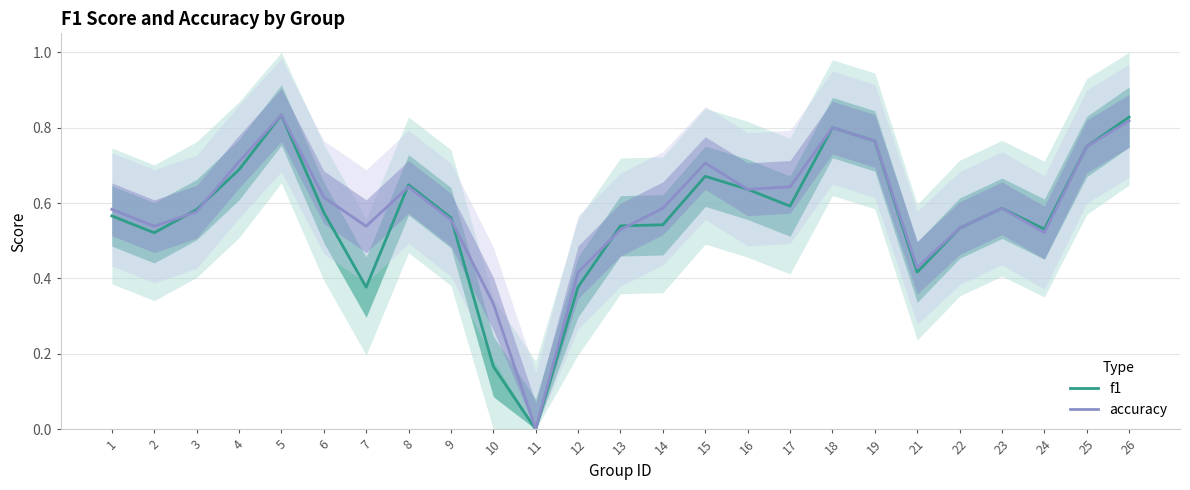

What are all the series names shown in the legend?

f1, accuracy